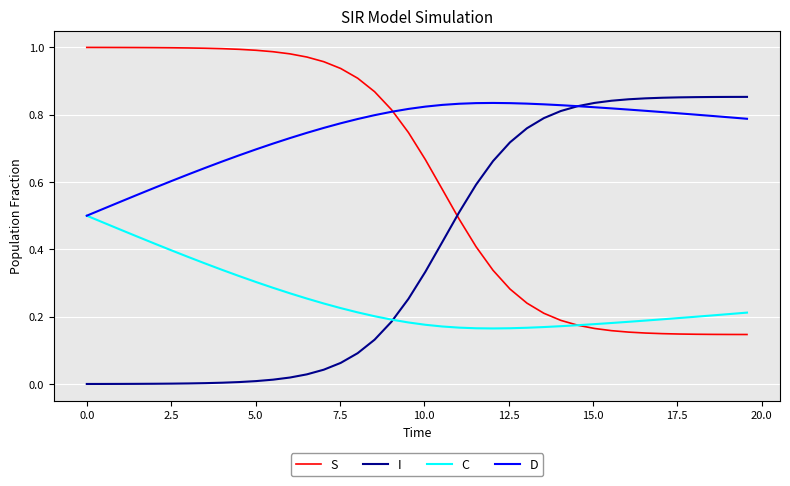

Which series has the largest total across all categories?

D